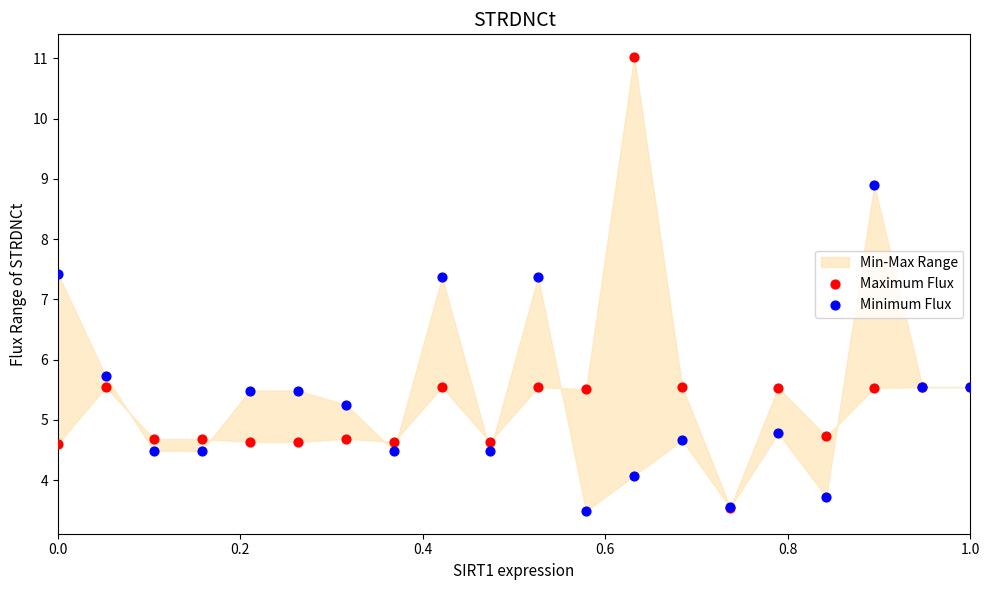

In the Minimum Flux series, what Y value is closest to 6?

5.7